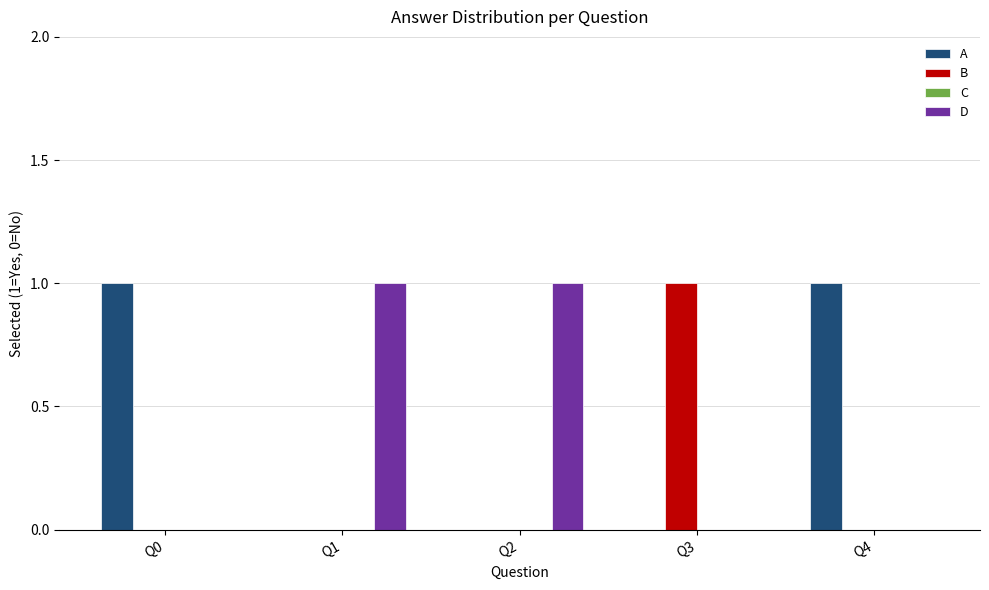

Are the bars grouped side by side (vs. stacked)?

Yes